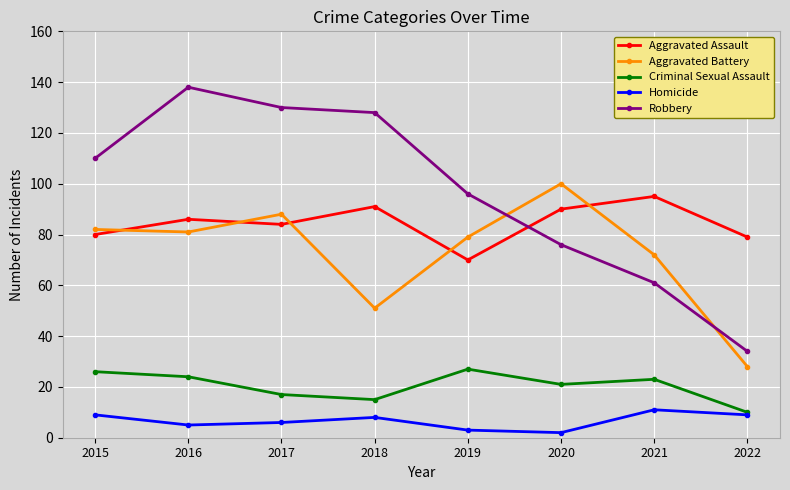

Between which two adjacent categories do Robbery and Aggravated Assault first intersect?

2019 and 2020